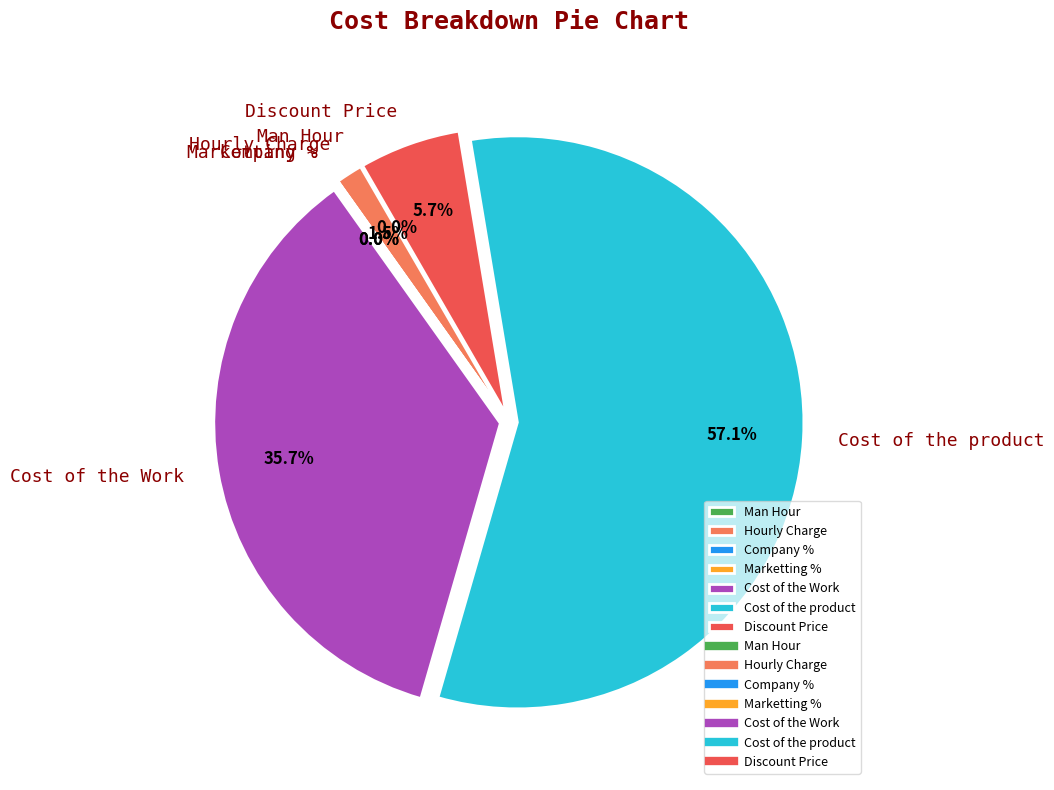

Does Cost of the product account for over 50% of the chart?

Yes